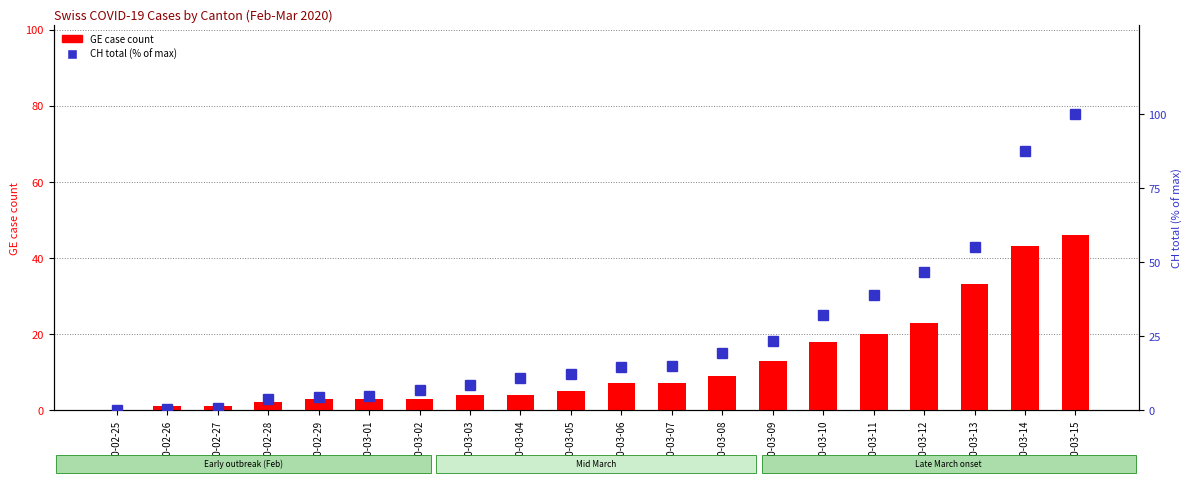

Between 2020-03-01 and 2020-03-15, which is larger?

2020-03-15